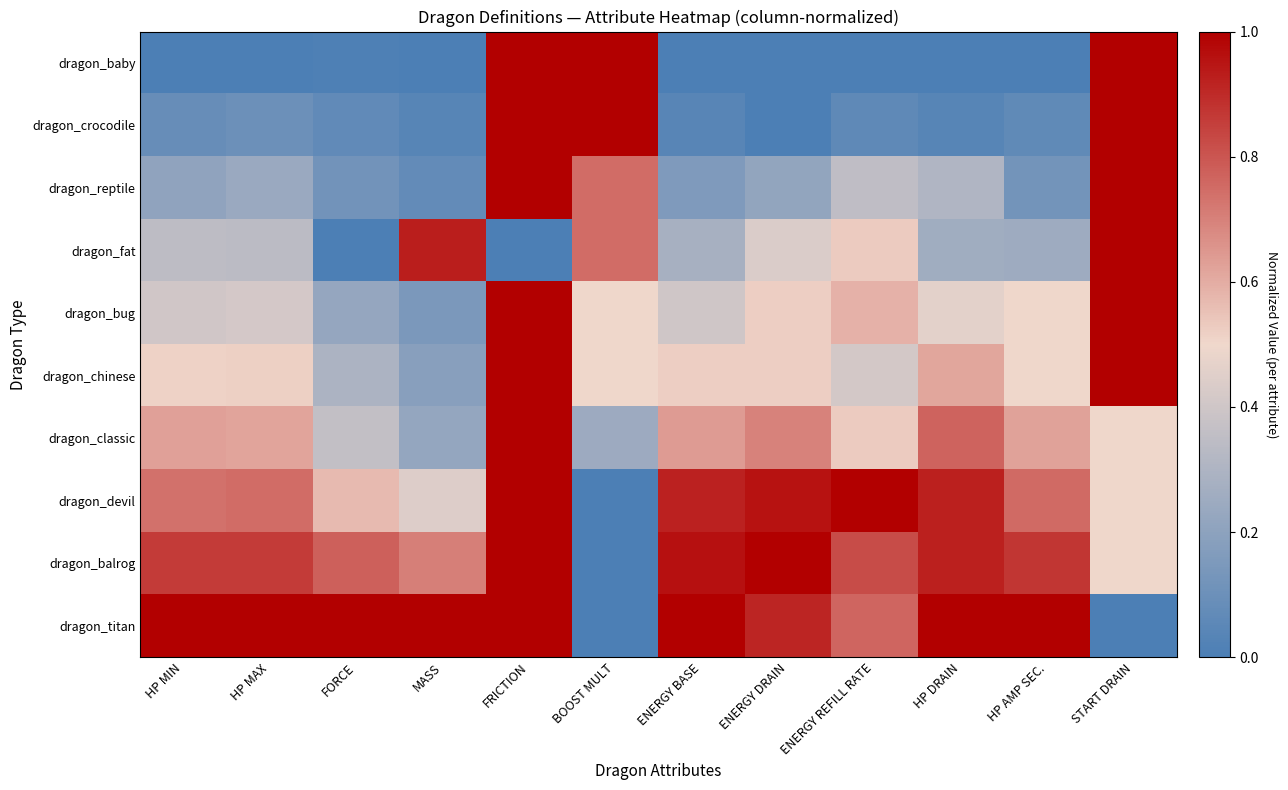

Reading left to right, what are all the values shown in this chart?

dragon_baby: HP MIN=0.0	HP MAX=0.0	FORCE=0.0	MASS=0.0	FRICTION=1.0	BOOST MULT=1.0	ENERGY BASE=0.0	ENERGY DRAIN=0.0	ENERGY REFILL RATE=0.0	HP DRAIN=0.0	HP AMP SEC.=0.0	START DRAIN=1.0
dragon_crocodile: HP MIN=0.1	HP MAX=0.1	FORCE=0.1	MASS=0.0	FRICTION=1.0	BOOST MULT=1.0	ENERGY BASE=0.0	ENERGY DRAIN=0.0	ENERGY REFILL RATE=0.1	HP DRAIN=0.0	HP AMP SEC.=0.1	START DRAIN=1.0
dragon_reptile: HP MIN=0.2	HP MAX=0.2	FORCE=0.1	MASS=0.1	FRICTION=1.0	BOOST MULT=0.7	ENERGY BASE=0.2	ENERGY DRAIN=0.2	ENERGY REFILL RATE=0.4	HP DRAIN=0.3	HP AMP SEC.=0.1	START DRAIN=1.0
dragon_fat: HP MIN=0.3	HP MAX=0.3	FORCE=0.0	MASS=0.9	FRICTION=0.0	BOOST MULT=0.7	ENERGY BASE=0.3	ENERGY DRAIN=0.4	ENERGY REFILL RATE=0.5	HP DRAIN=0.3	HP AMP SEC.=0.2	START DRAIN=1.0
dragon_bug: HP MIN=0.4	HP MAX=0.4	FORCE=0.2	MASS=0.1	FRICTION=1.0	BOOST MULT=0.5	ENERGY BASE=0.4	ENERGY DRAIN=0.5	ENERGY REFILL RATE=0.6	HP DRAIN=0.5	HP AMP SEC.=0.5	START DRAIN=1.0
dragon_chinese: HP MIN=0.5	HP MAX=0.5	FORCE=0.3	MASS=0.2	FRICTION=1.0	BOOST MULT=0.5	ENERGY BASE=0.5	ENERGY DRAIN=0.5	ENERGY REFILL RATE=0.4	HP DRAIN=0.6	HP AMP SEC.=0.5	START DRAIN=1.0
dragon_classic: HP MIN=0.6	HP MAX=0.6	FORCE=0.4	MASS=0.2	FRICTION=1.0	BOOST MULT=0.2	ENERGY BASE=0.6	ENERGY DRAIN=0.7	ENERGY REFILL RATE=0.5	HP DRAIN=0.8	HP AMP SEC.=0.6	START DRAIN=0.5
dragon_devil: HP MIN=0.7	HP MAX=0.7	FORCE=0.6	MASS=0.4	FRICTION=1.0	BOOST MULT=0.0	ENERGY BASE=0.9	ENERGY DRAIN=1.0	ENERGY REFILL RATE=1.0	HP DRAIN=0.9	HP AMP SEC.=0.8	START DRAIN=0.5
dragon_balrog: HP MIN=0.9	HP MAX=0.9	FORCE=0.8	MASS=0.7	FRICTION=1.0	BOOST MULT=0.0	ENERGY BASE=1.0	ENERGY DRAIN=1.0	ENERGY REFILL RATE=0.8	HP DRAIN=0.9	HP AMP SEC.=0.9	START DRAIN=0.5
dragon_titan: HP MIN=1.0	HP MAX=1.0	FORCE=1.0	MASS=1.0	FRICTION=1.0	BOOST MULT=0.0	ENERGY BASE=1.0	ENERGY DRAIN=0.9	ENERGY REFILL RATE=0.8	HP DRAIN=1.0	HP AMP SEC.=1.0	START DRAIN=0.0